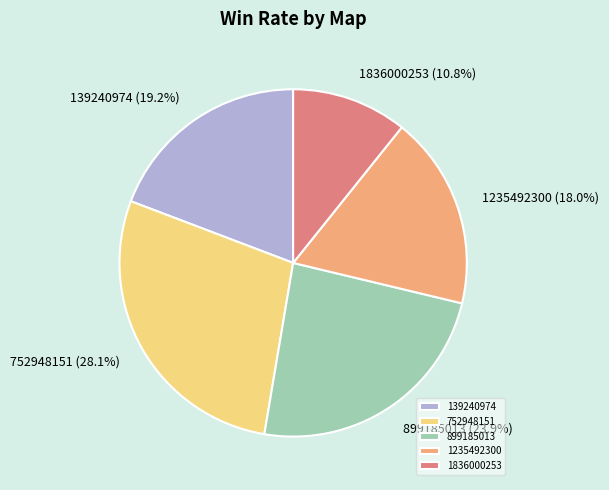

What percentage do 139240974 and 752948151 together represent?

47.3%